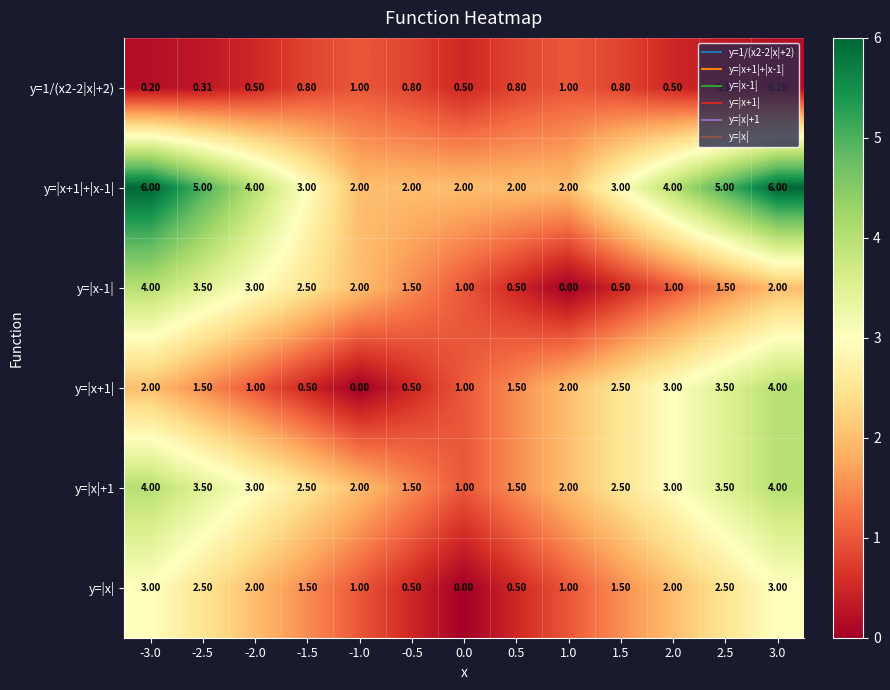

Is the value of y=|x-1| at -2.5 greater than the value of y=|x+1|+|x-1| at 1.5?

Yes